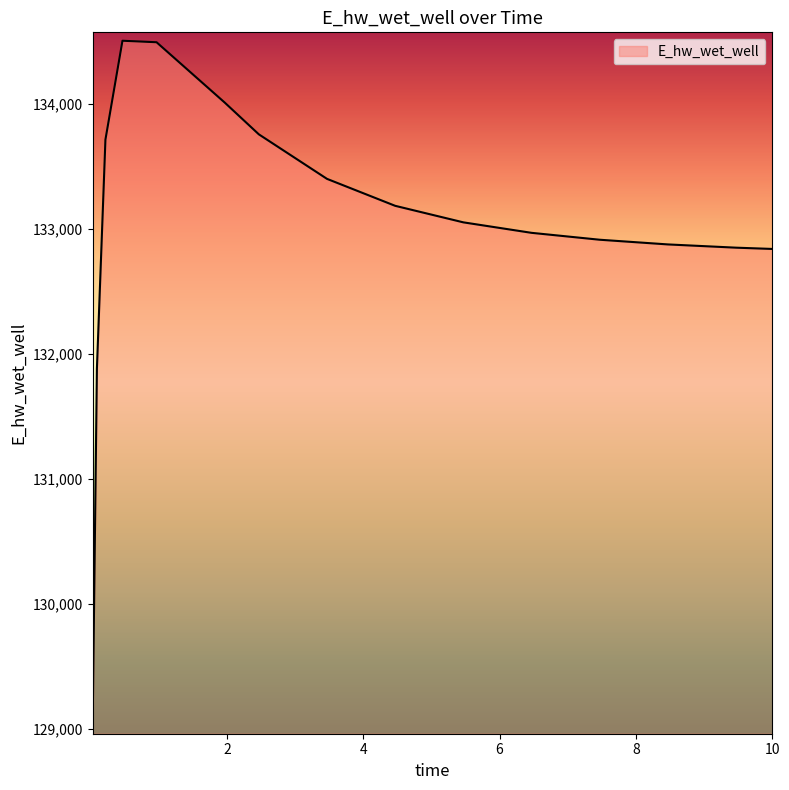

What is the smallest value displayed?

129025.5